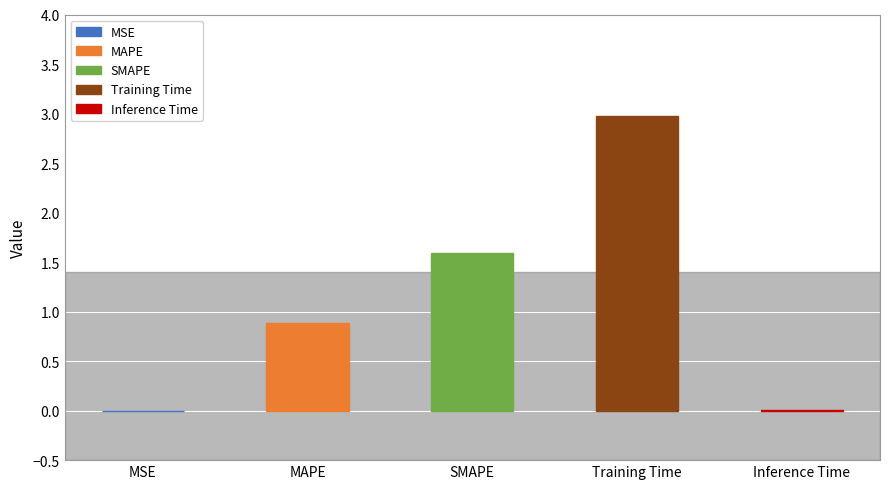

What is the change in value from SMAPE to Training Time?

+1.4